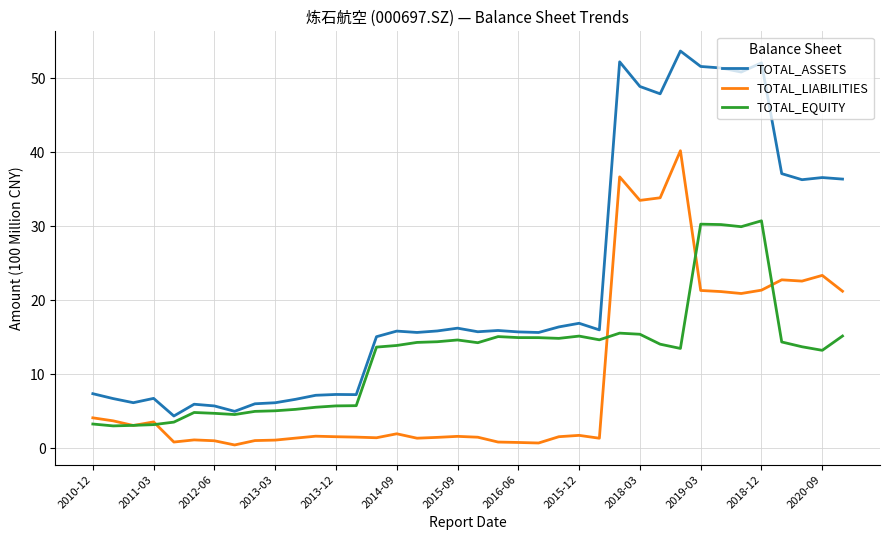

In TOTAL_EQUITY, how many points are higher than both neighbors (excluding endpoints)?

7